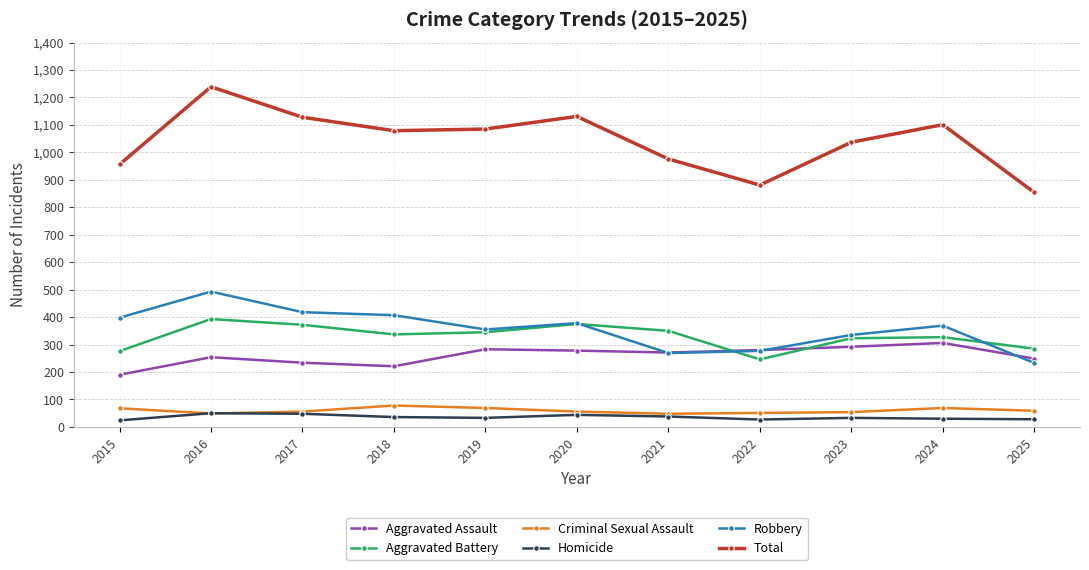

Which category has the highest value across all series?

2016